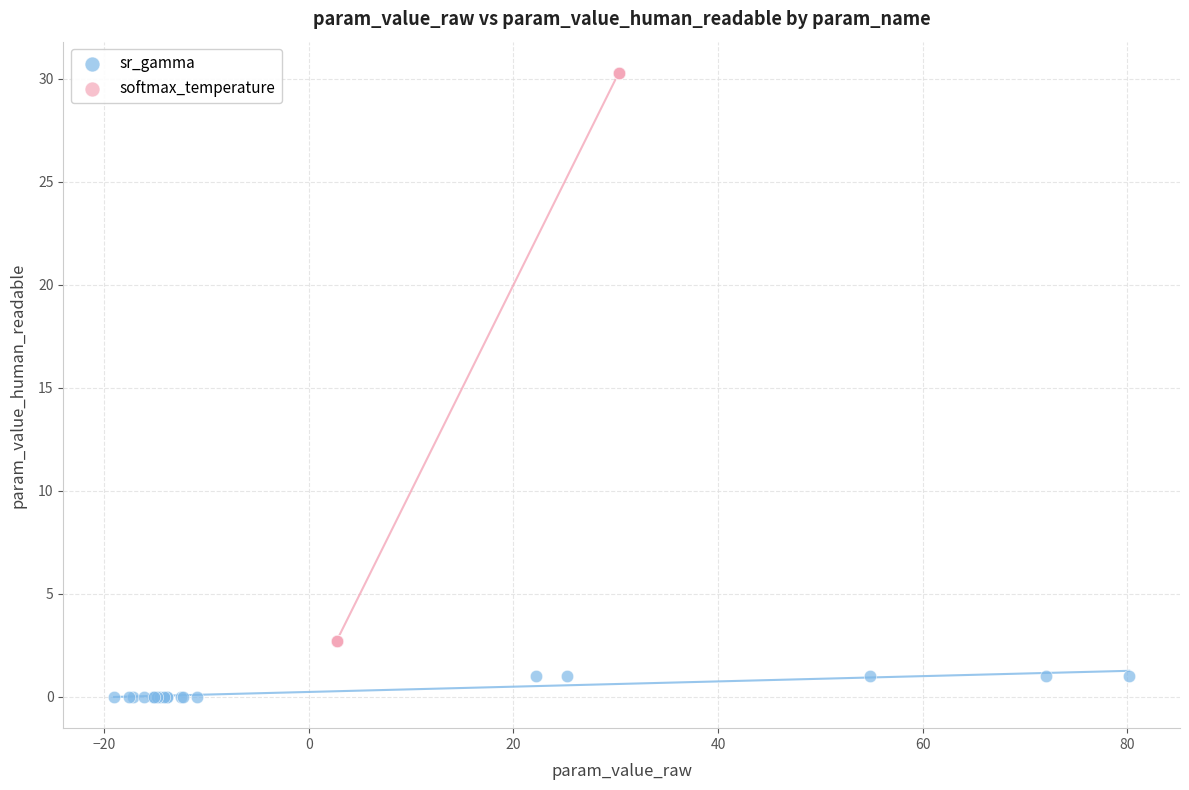

What are all the series names shown in the legend?

sr_gamma, softmax_temperature